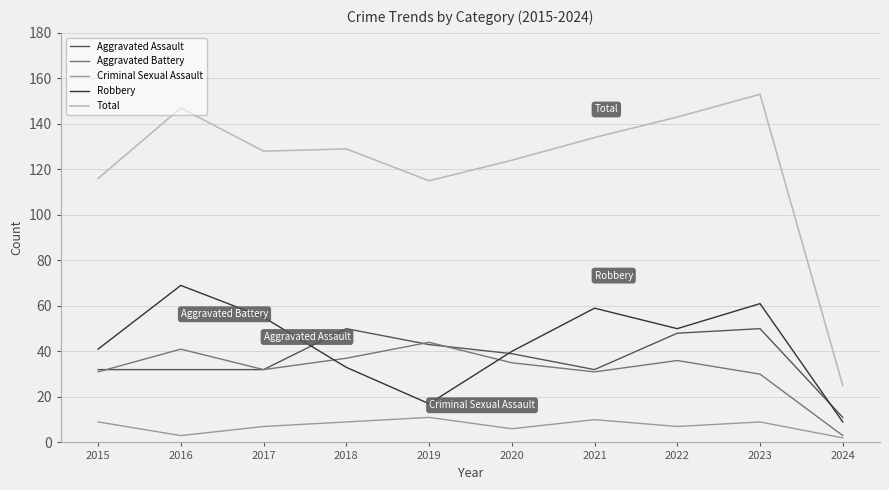

Which series has the widest spread of values?

Total